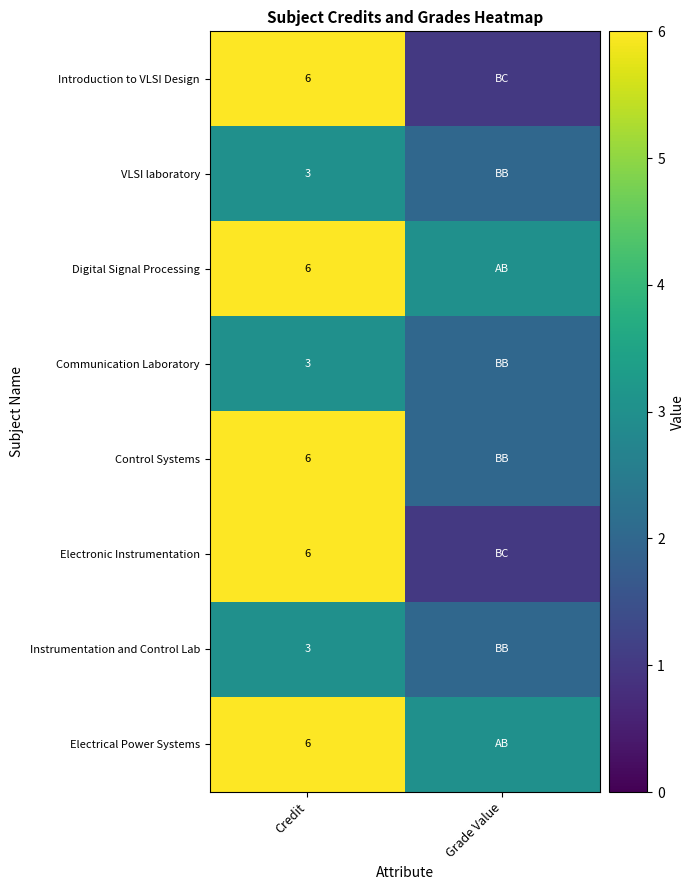

Is it true that Introduction to VLSI Design equals 2 at Credit?

False